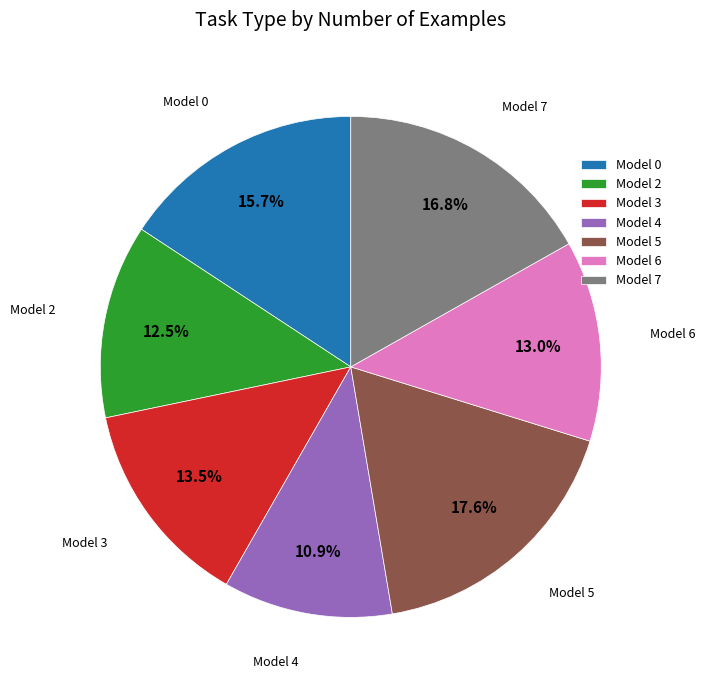

What is the ratio of the value at Model 0 to the value at Model 7?

0.9